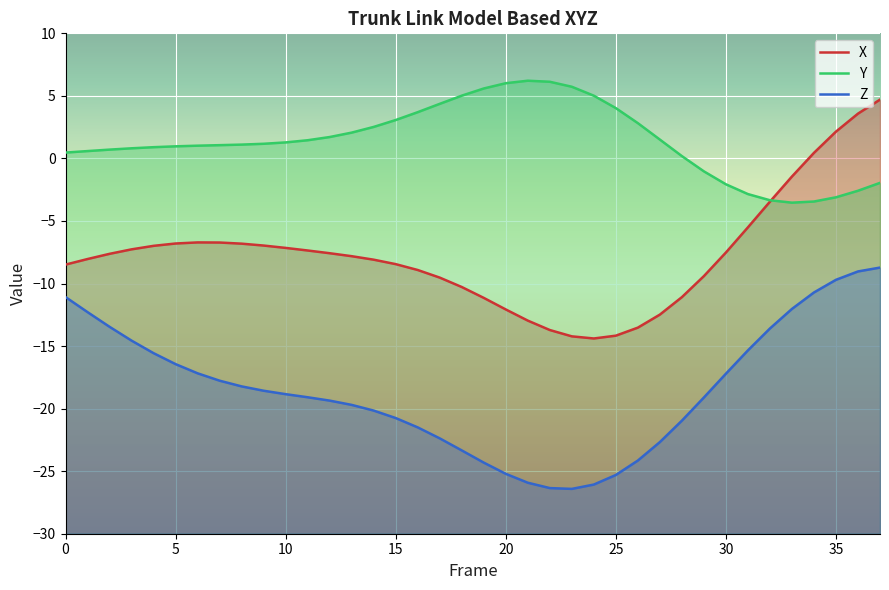

Is the value of X at 19 greater than the value of Z at 4?

Yes